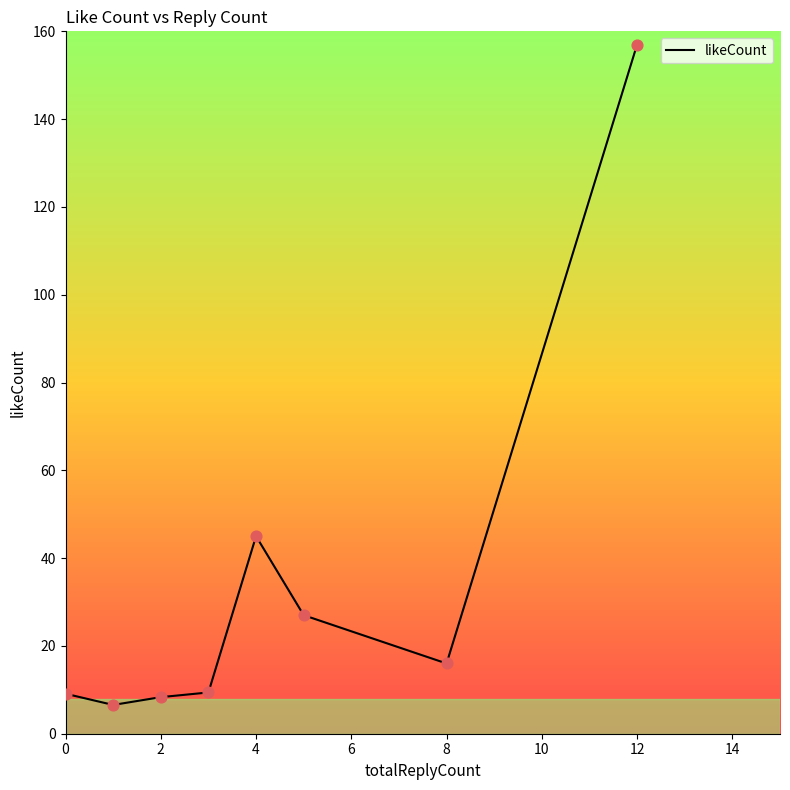

What is the maximum value shown in the chart?

157.0